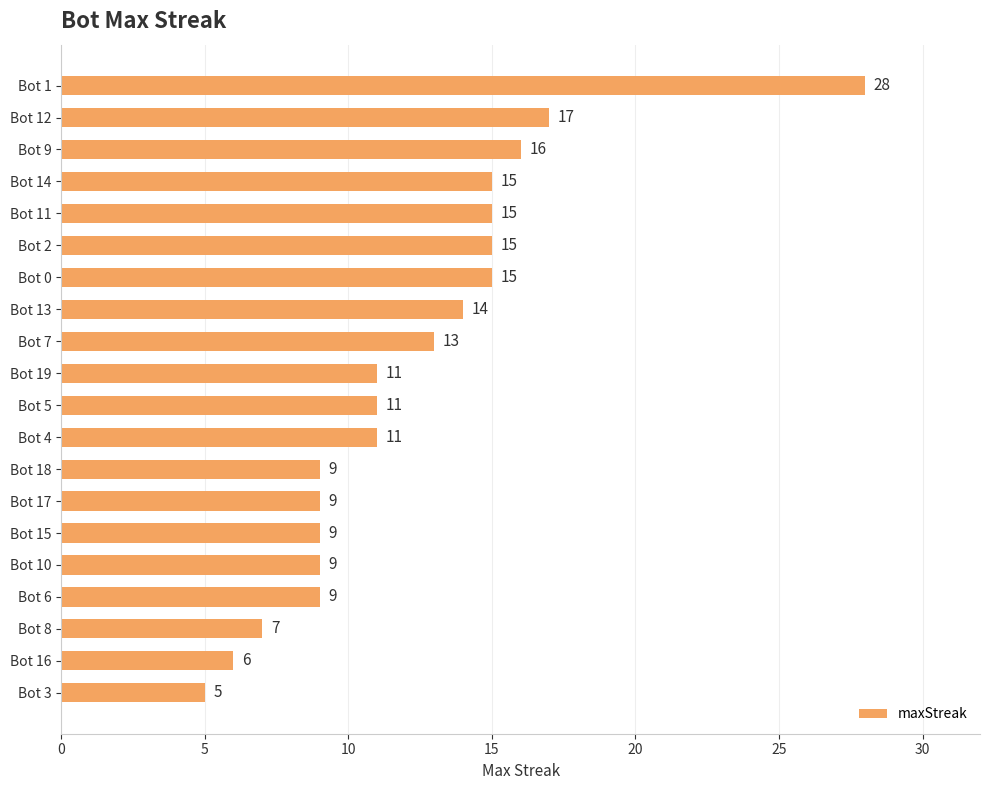

True or false: the data shows 3 at Bot 4.

False